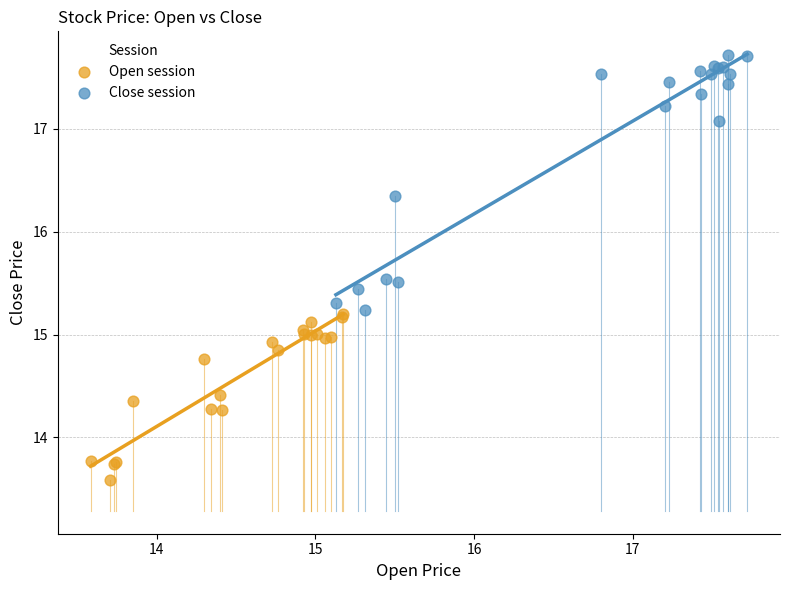

Which series contains the highest Y value?

Close session